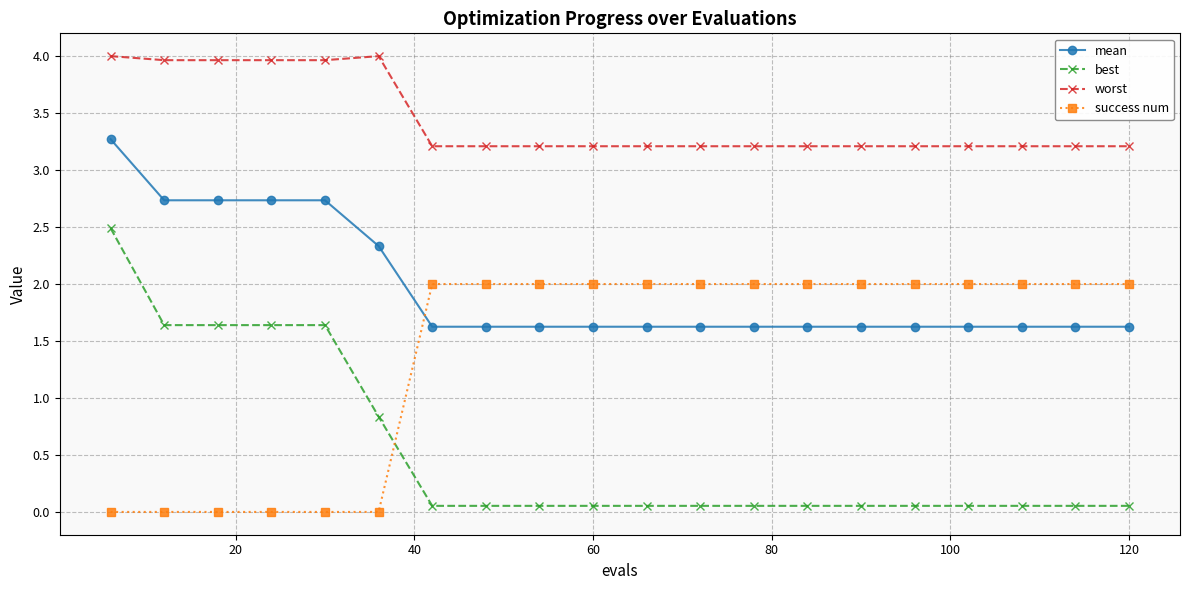

True or false: worst and success num cross at least once.

False